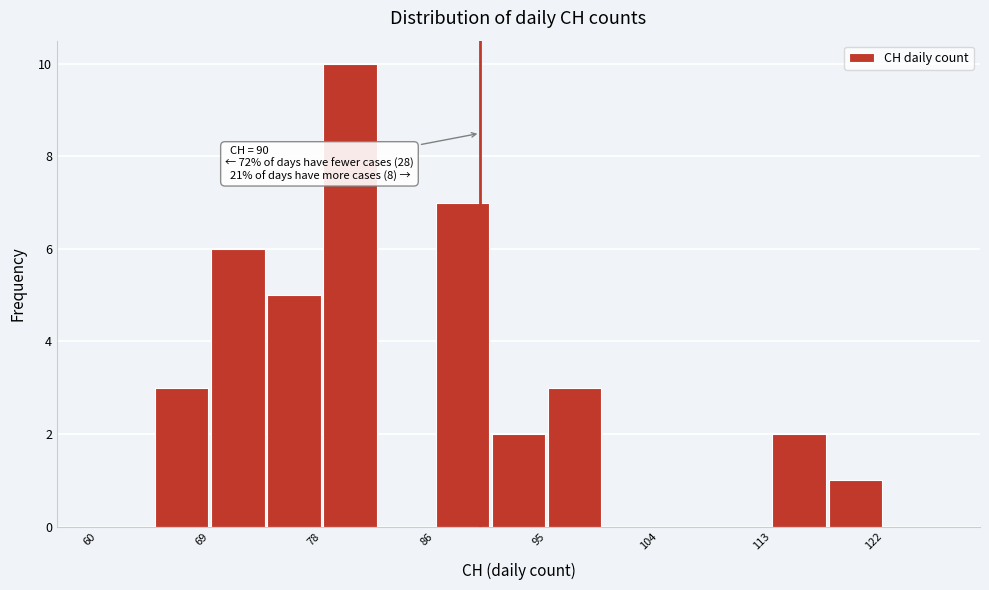

Over which range of the x-axis is the bar tallest?

77.6 to 82.0